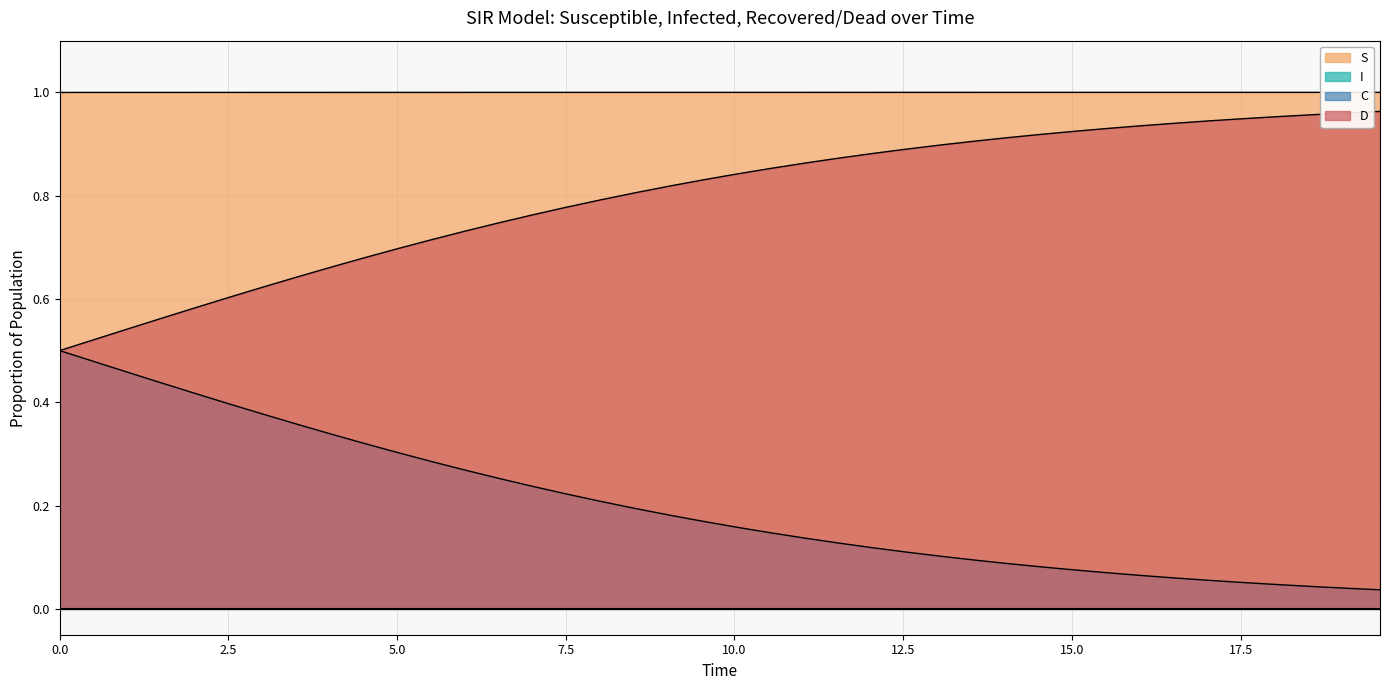

Is it true that I equals 0.0 at 7.023411371237458?

True